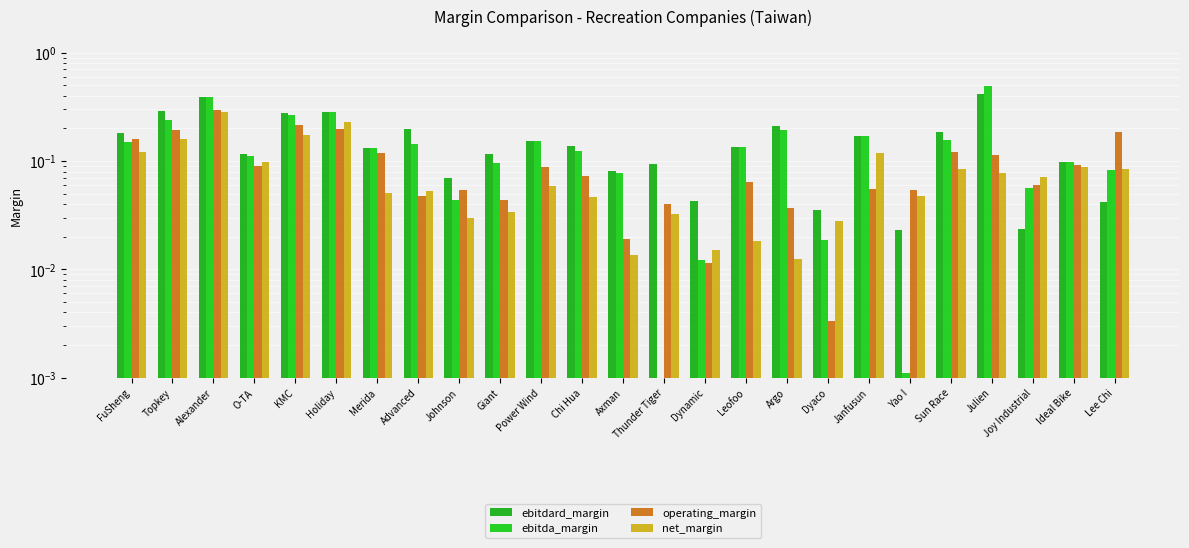

Where is ebitdard_margin nearest to the value 0?

Yao I